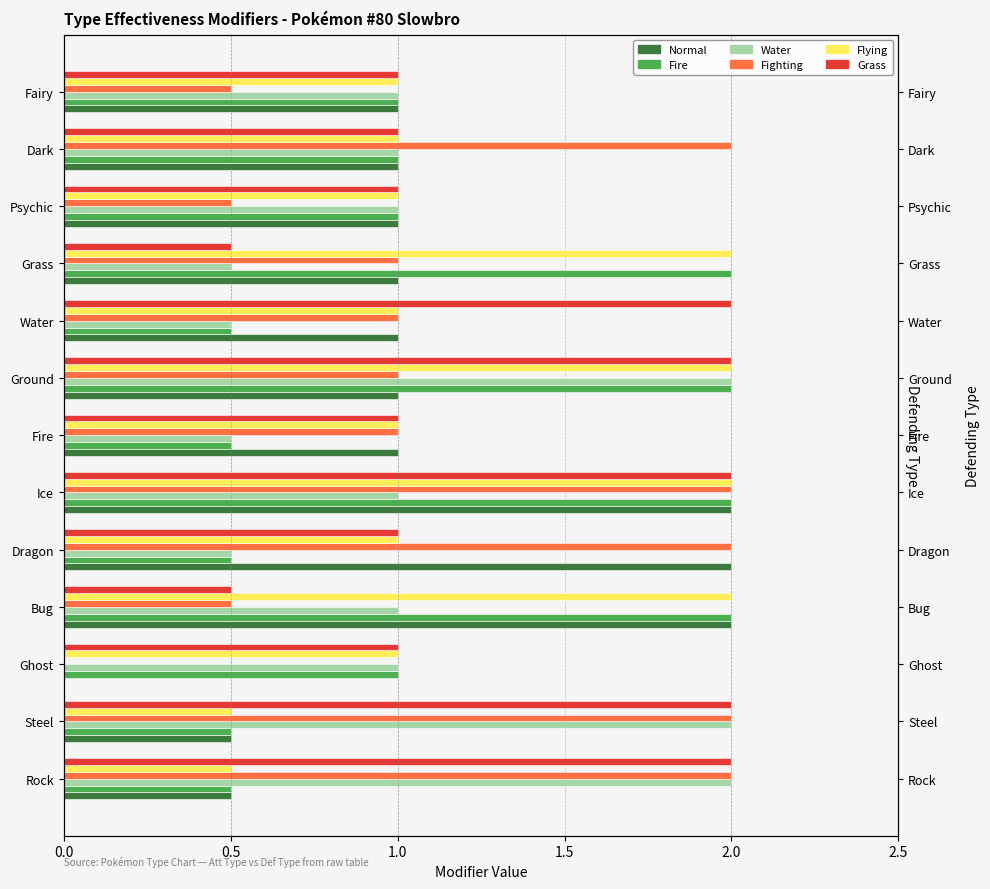

What is the lowest value of the Grass series?

0.5